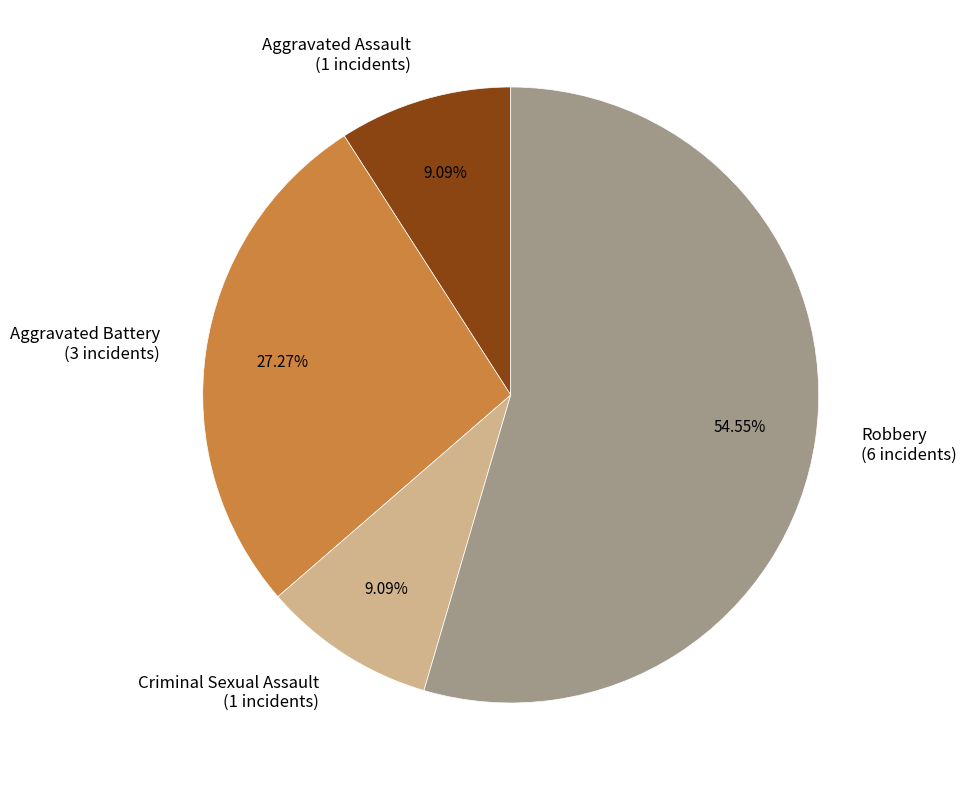

True or false: Aggravated Battery accounts for 27% of the total.

True